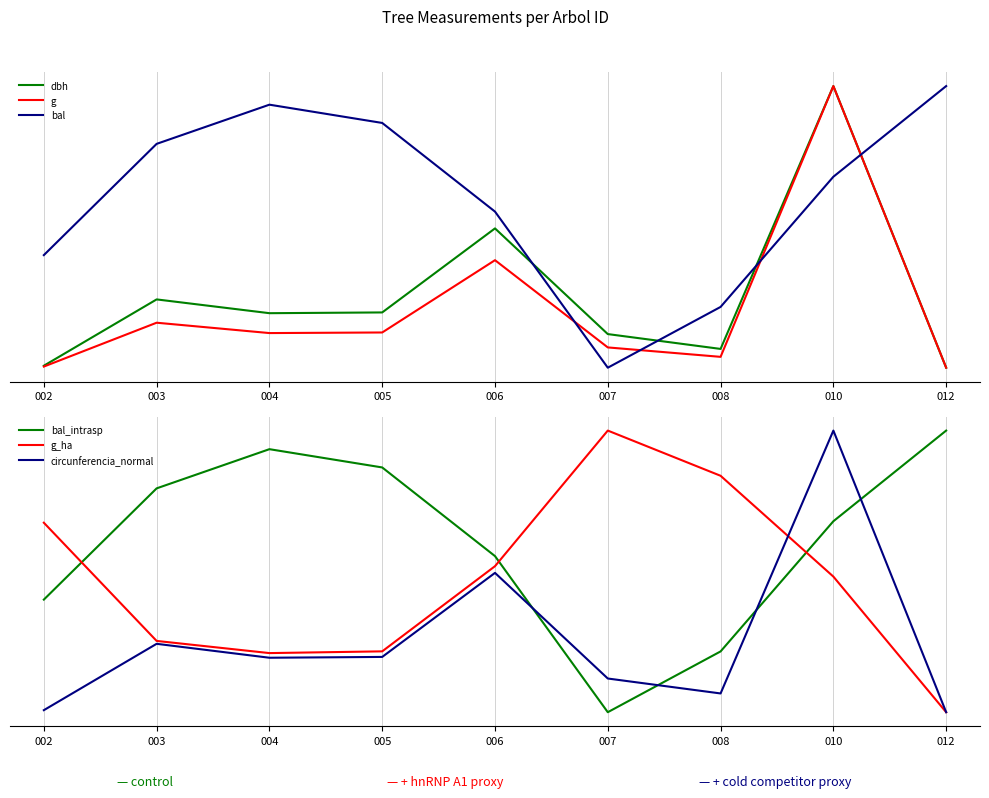

Which series has the largest total across all categories?

bal